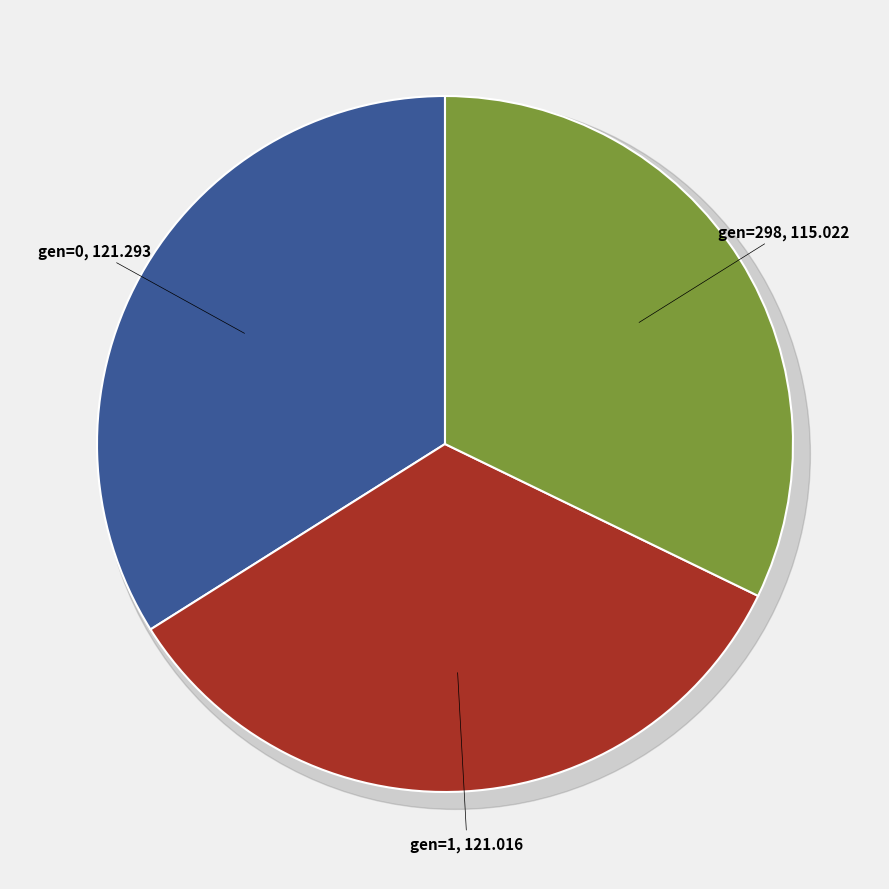

Does any single category account for the majority?

No